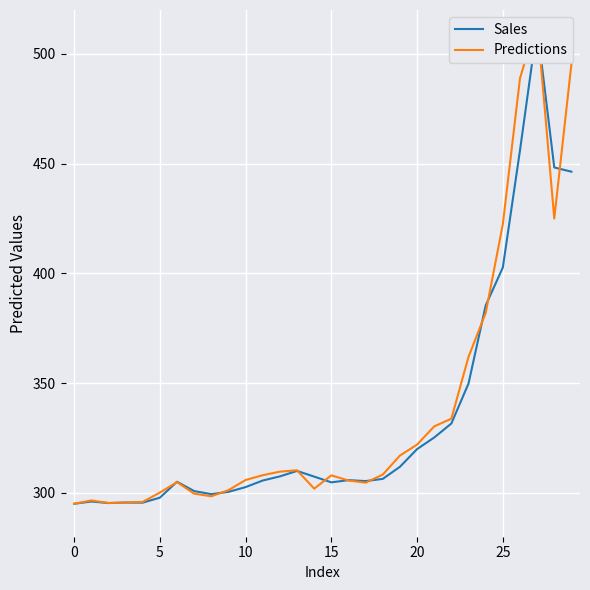

At how many categories does at least one series exceed 513?

1